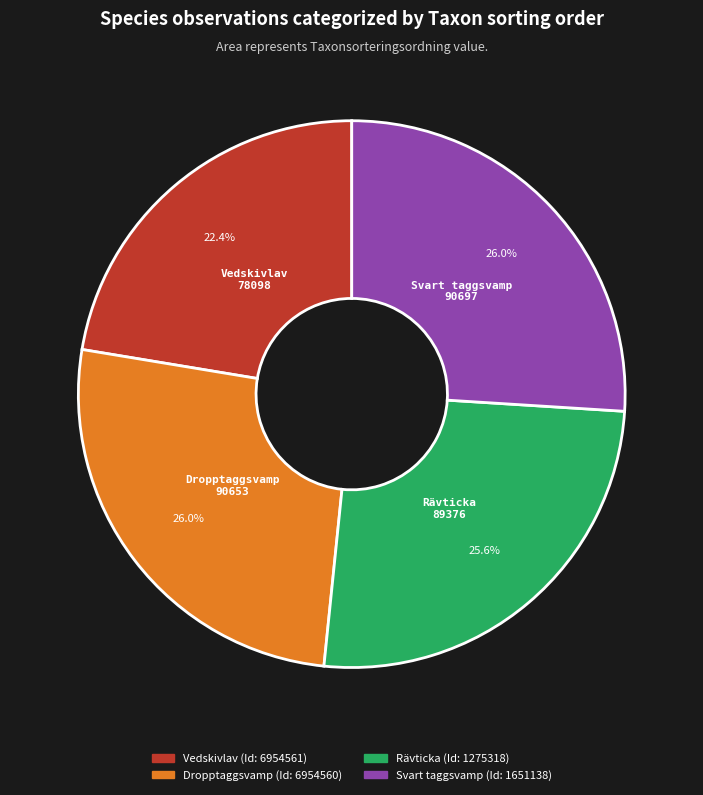

Is there a majority slice in this chart?

No